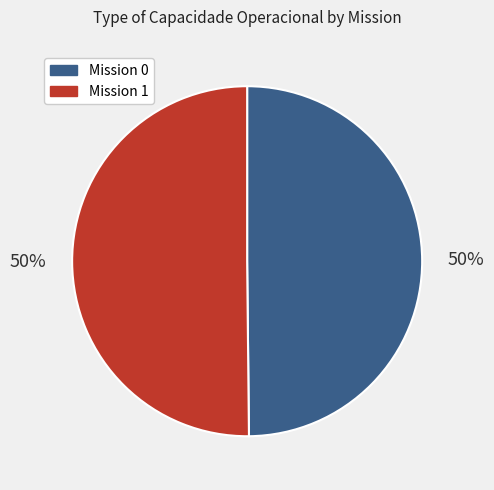

To the nearest percent, what is the average slice percentage?

50%